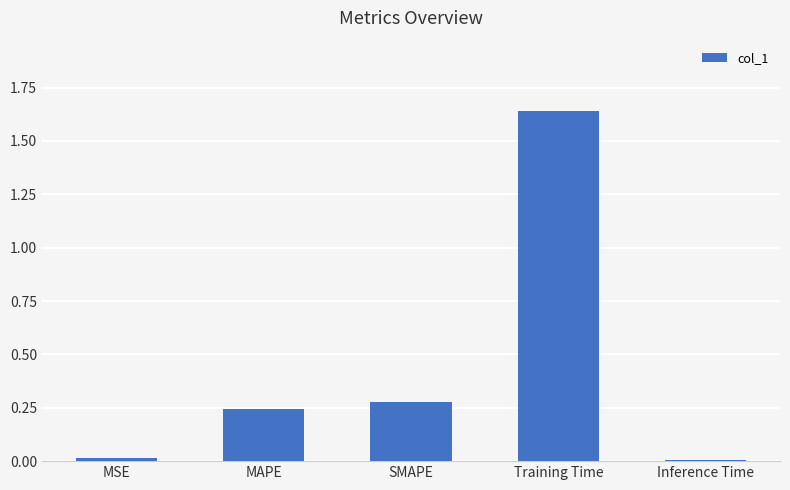

Which has a higher value, Training Time or Inference Time?

Training Time